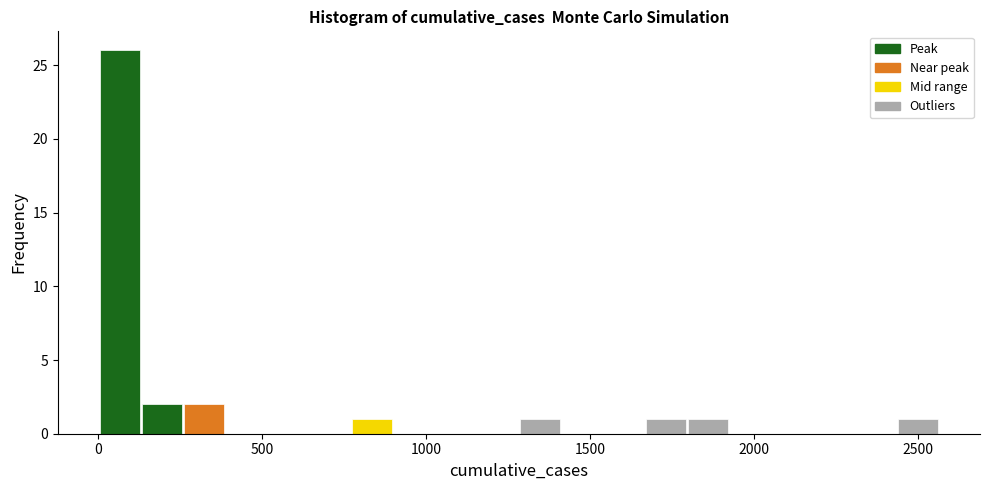

Around what value on the x-axis is the tallest bar? Give the approximate position of its centre, as read against the axis.

50